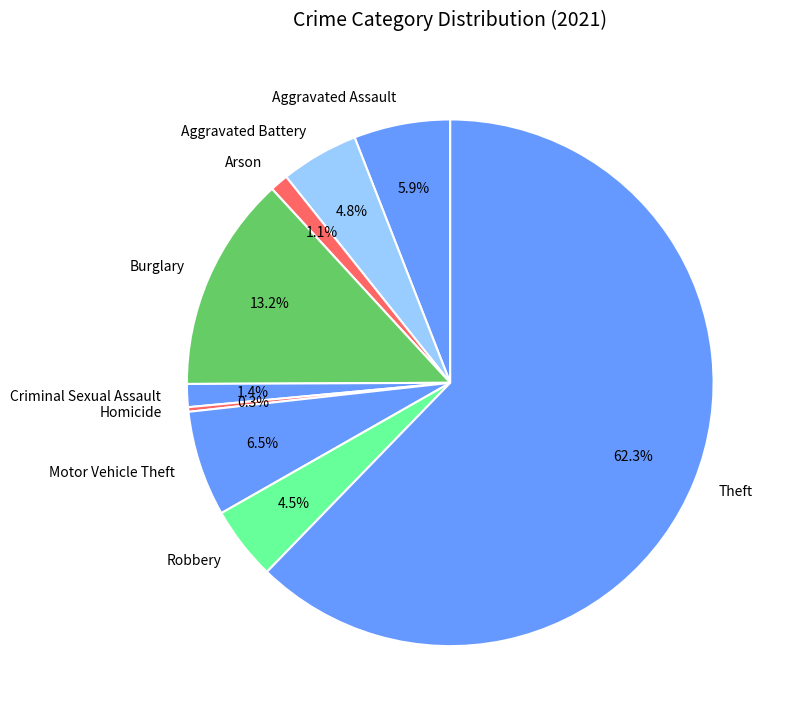

Count the number of slices in the pie.

9